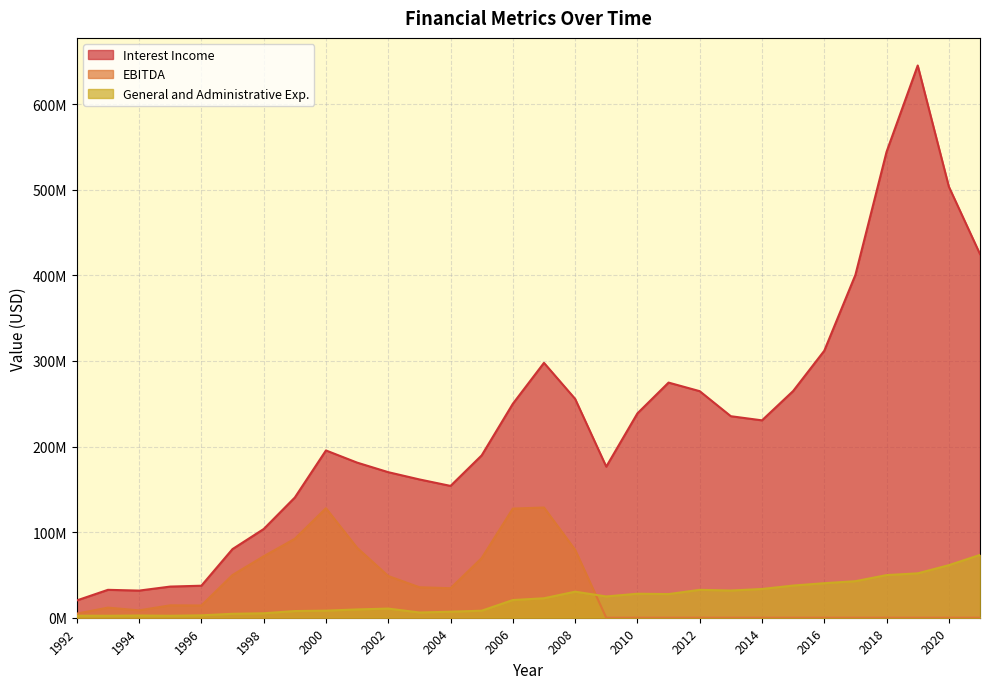

What are all the series names shown in the legend?

Interest Income, EBITDA, General and Administrative Exp.